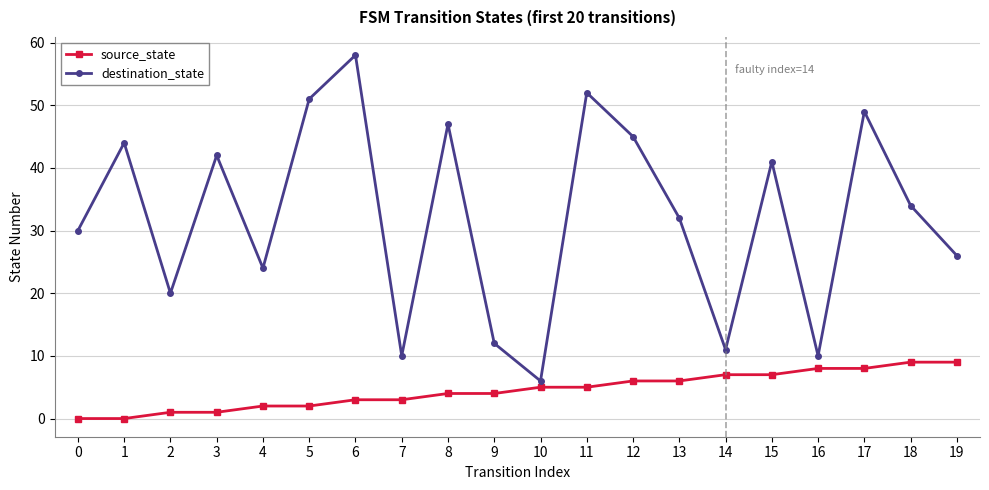

Is the value of destination_state at 0 greater than the value of source_state at 9?

Yes